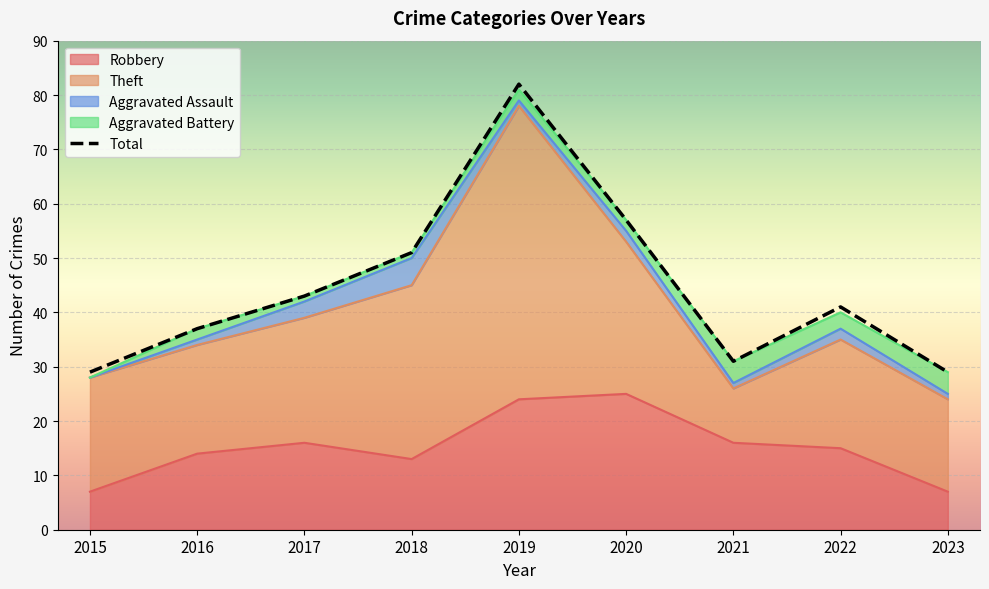

Is it true that Aggravated Assault equals -2 at 2015?

False